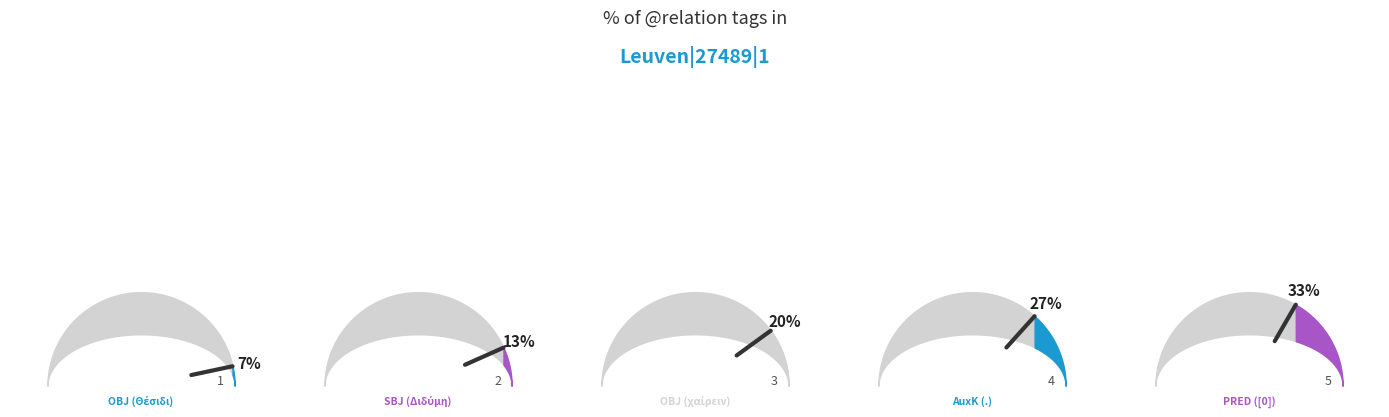

Which slice is the smallest?

OBJ (Θέσιδι)